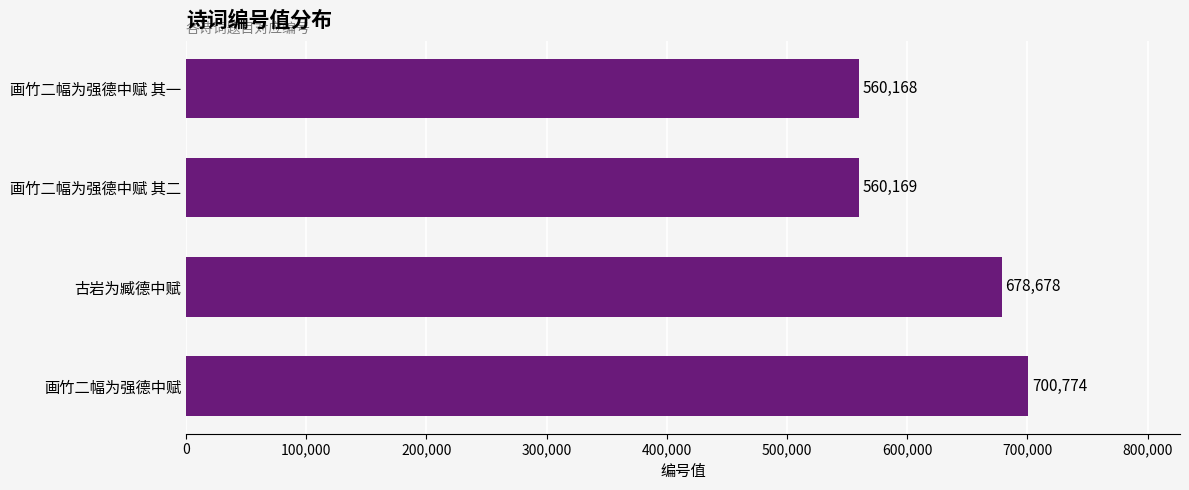

What is the maximum value shown in the chart?

700774